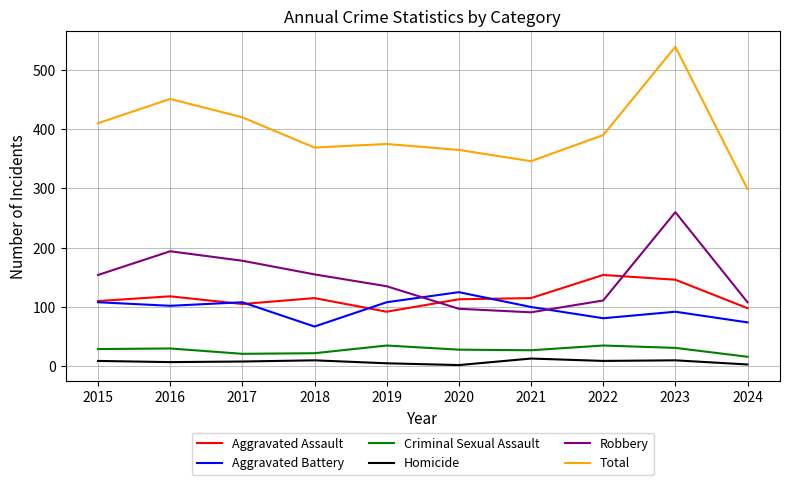

Which series has the largest range (max minus min)?

Total